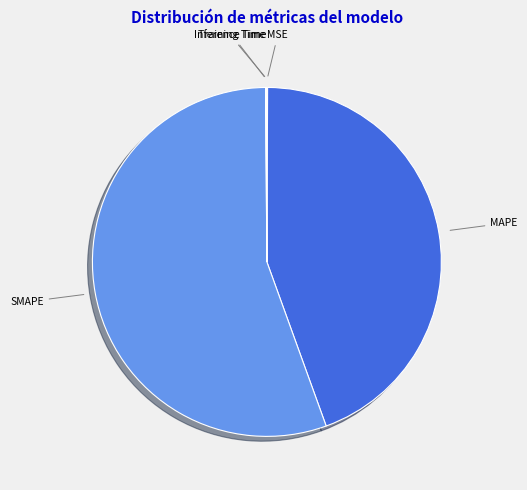

Combined, do SMAPE and MAPE account for over 50%?

Yes